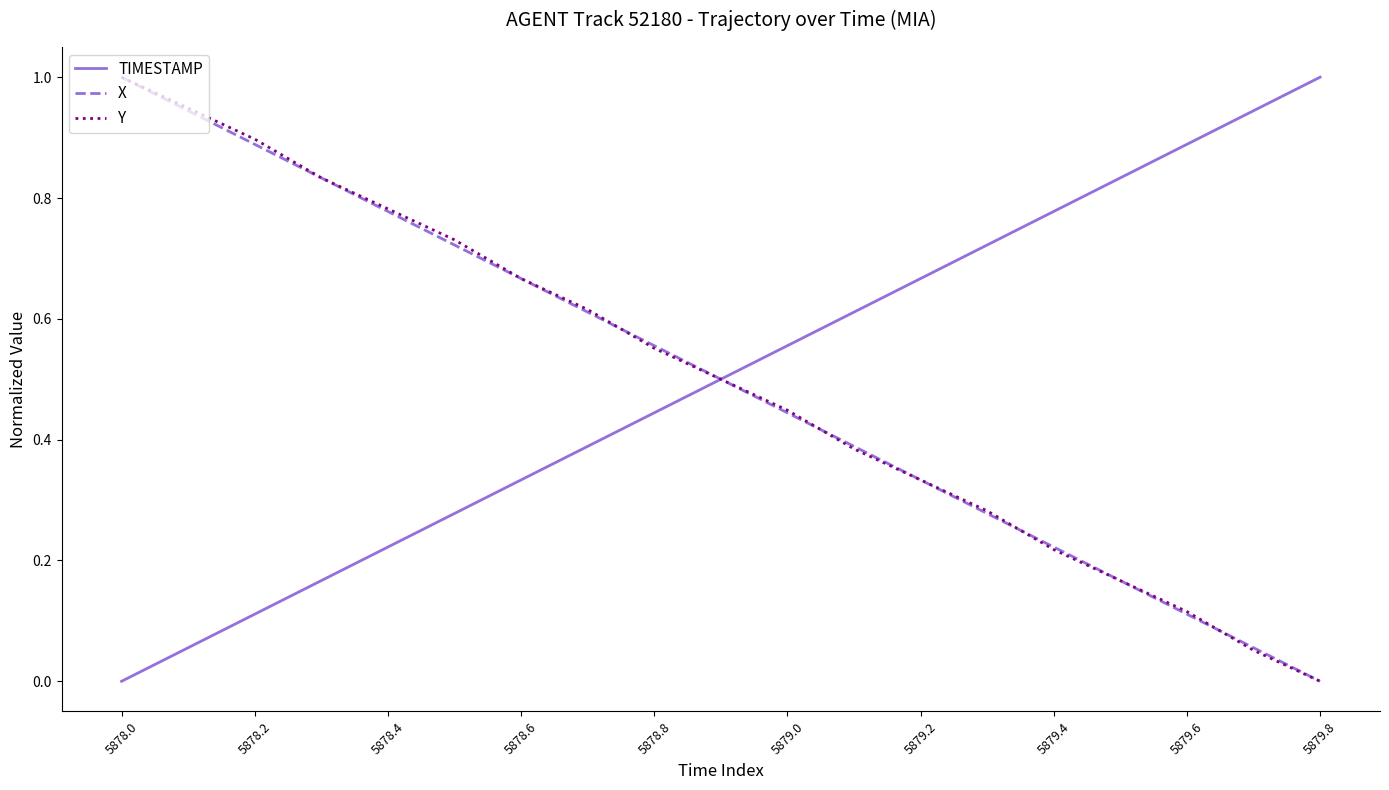

At how many categories does at least one series exceed 0?

19